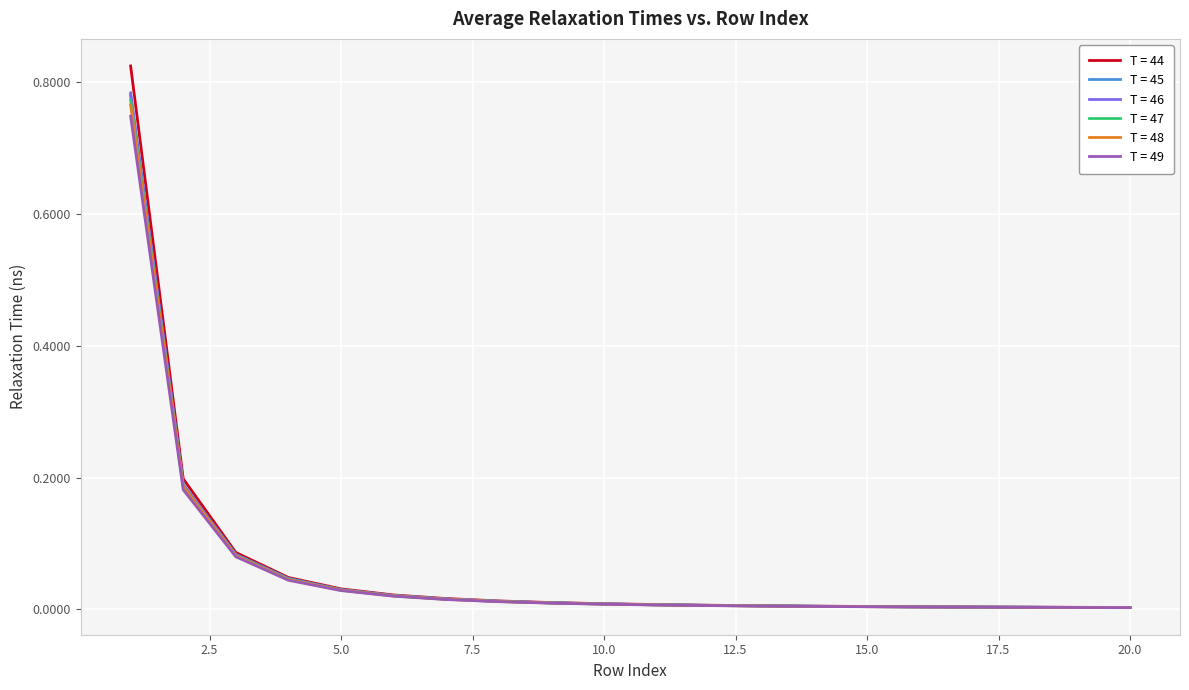

What are all the series names shown in the legend?

T = 44, T = 45, T = 46, T = 47, T = 48, T = 49